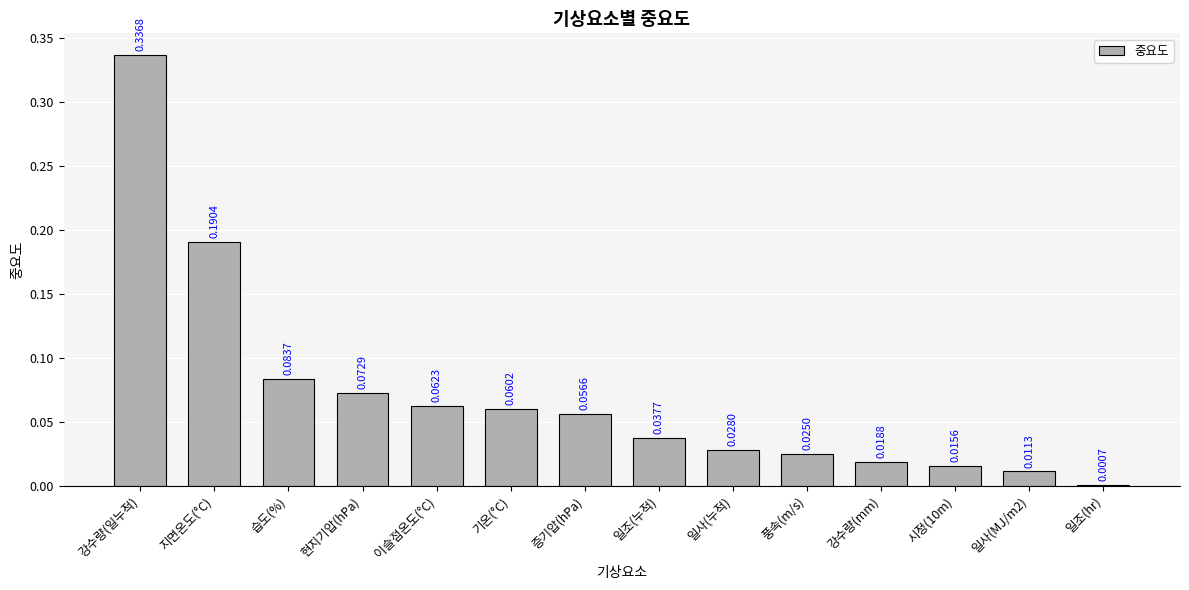

At which label is the value closest to 0?

일조(hr)